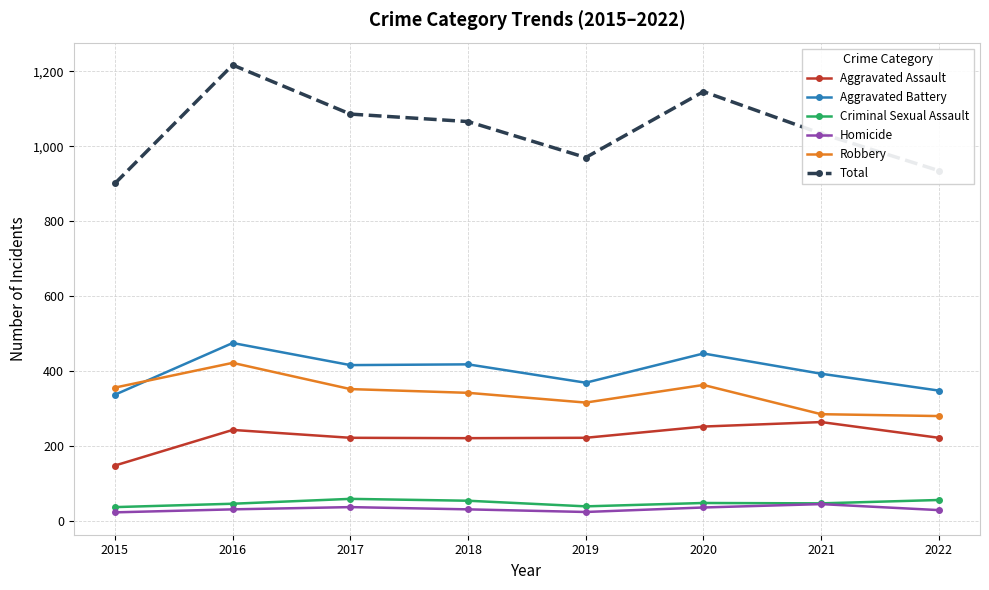

True or false: Homicide and Total intersect in this chart.

False